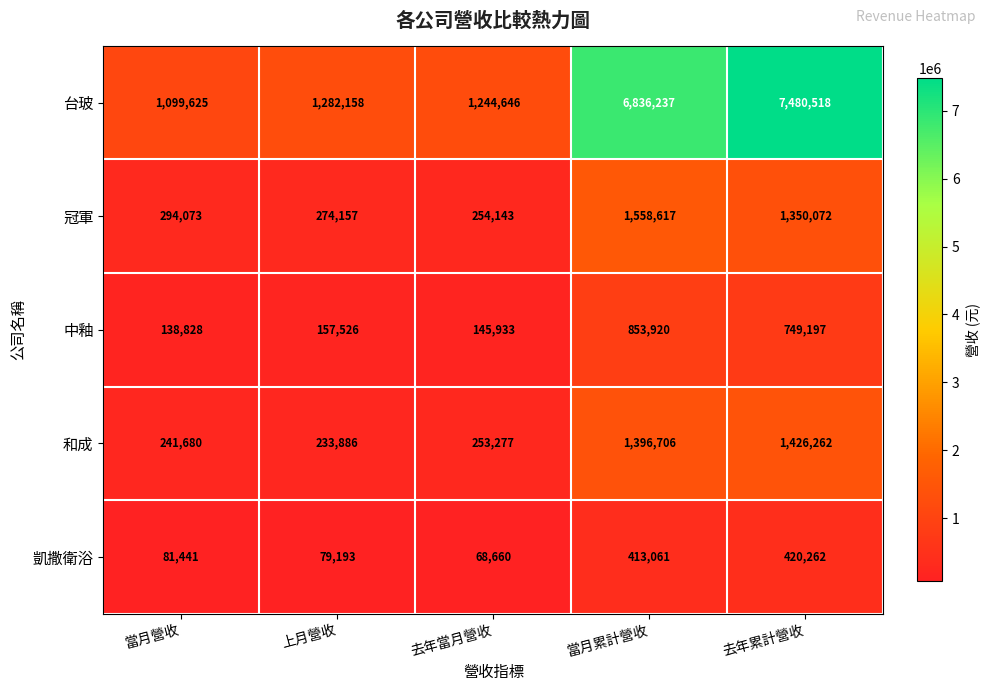

What is the total value across all series at 去年累計營收?

11426311